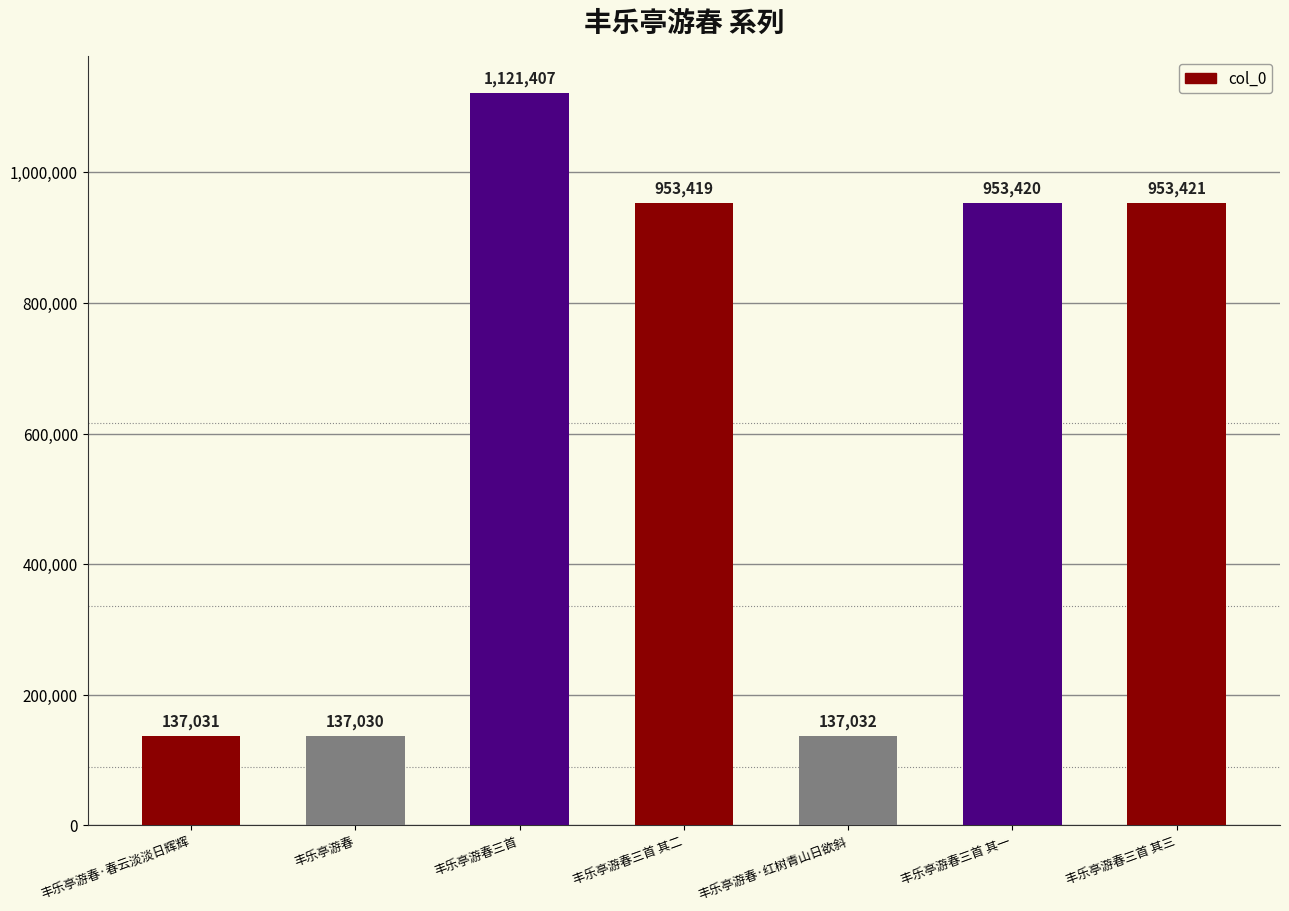

How many categories are shown in the chart?

7